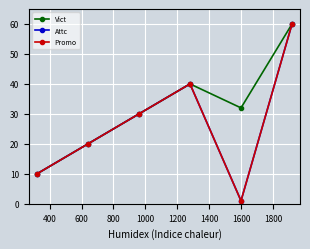

At how many categories does at least one series exceed 27?

4